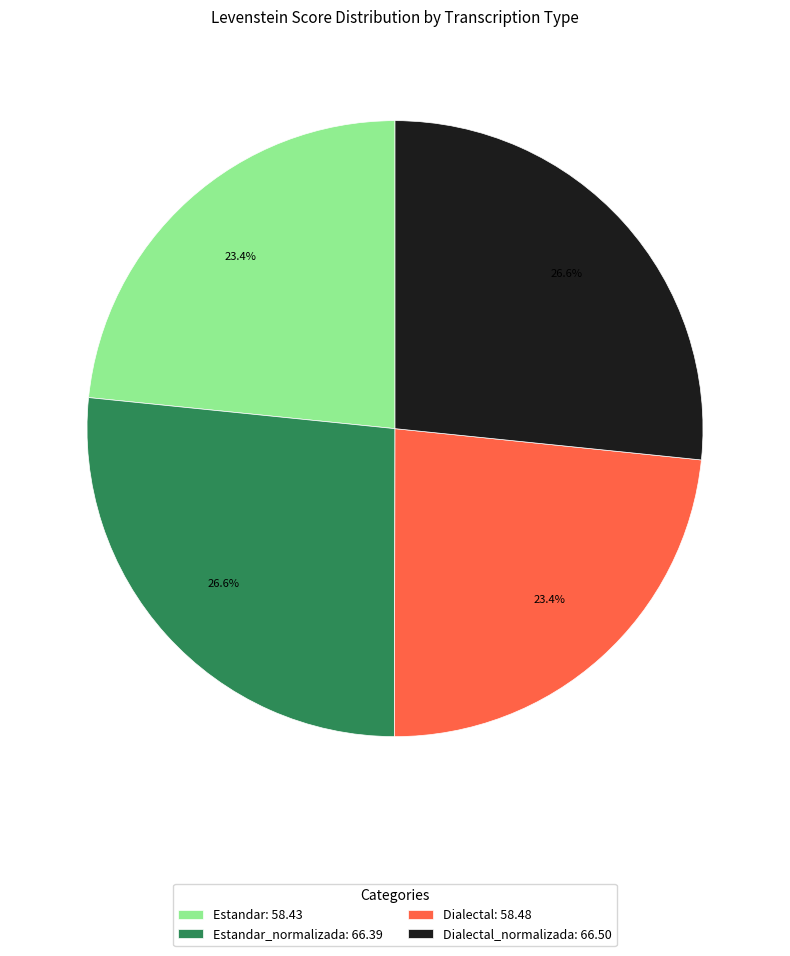

How many segments does this pie chart have?

4